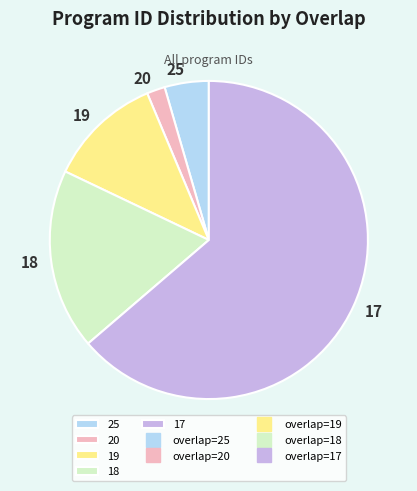

Approximately how many times larger is the value at 19 compared to 18?

0.6